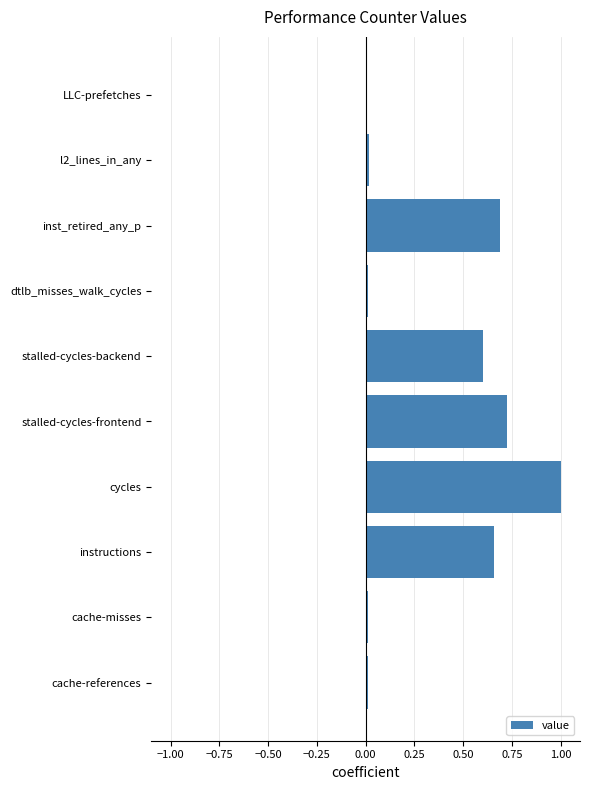

The chart shows a value of 0.0 at cache-misses. True or false?

True